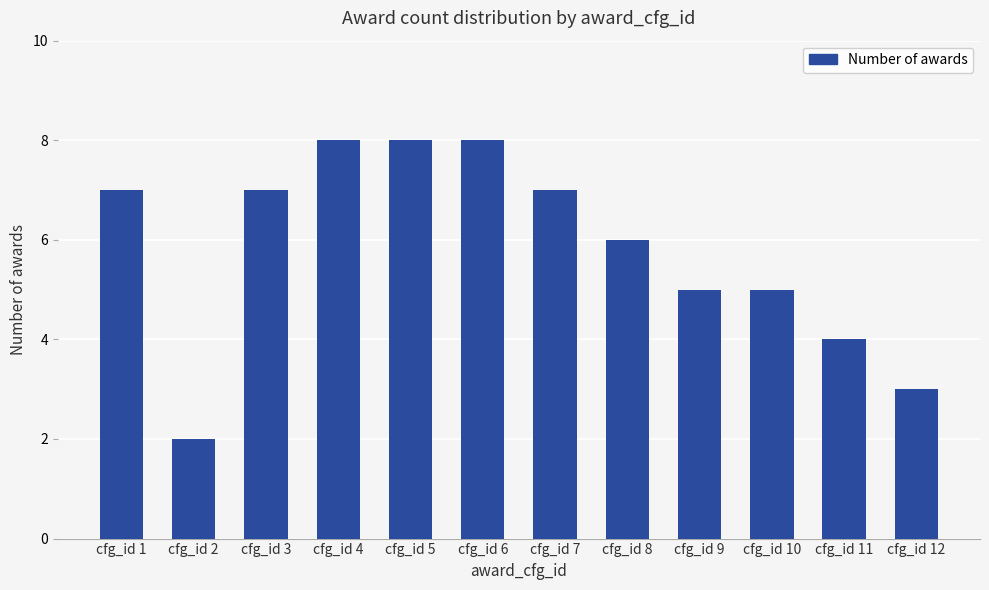

Which label corresponds to the smallest value in the chart?

cfg_id 2